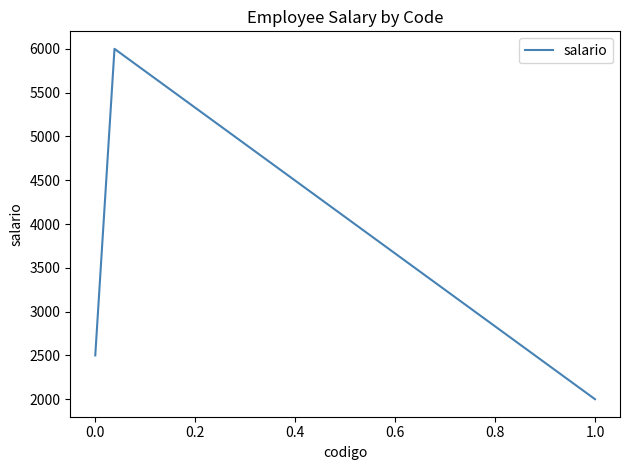

What is the maximum value shown in the chart?

6000